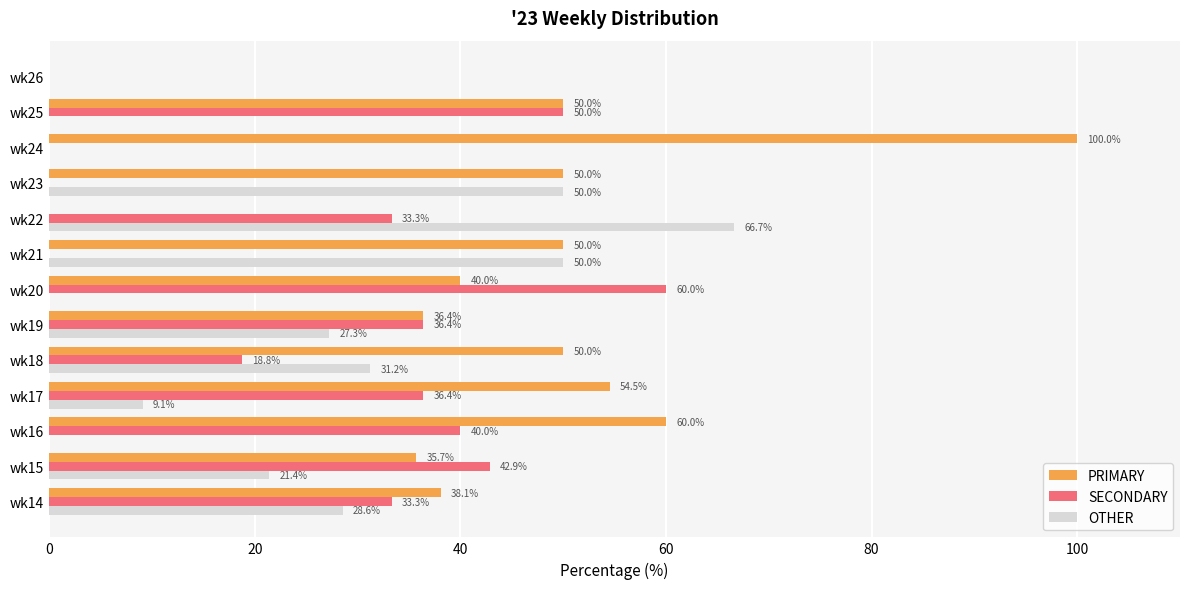

The value of SECONDARY at wk25 is 81.1. True or false?

False